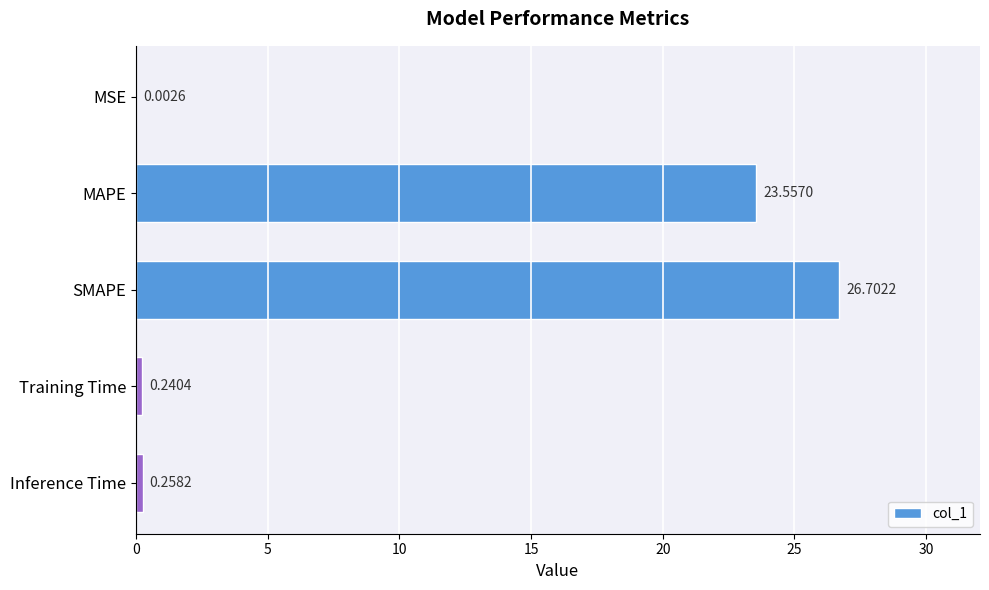

What is the sum of the values at Training Time and SMAPE?

26.9